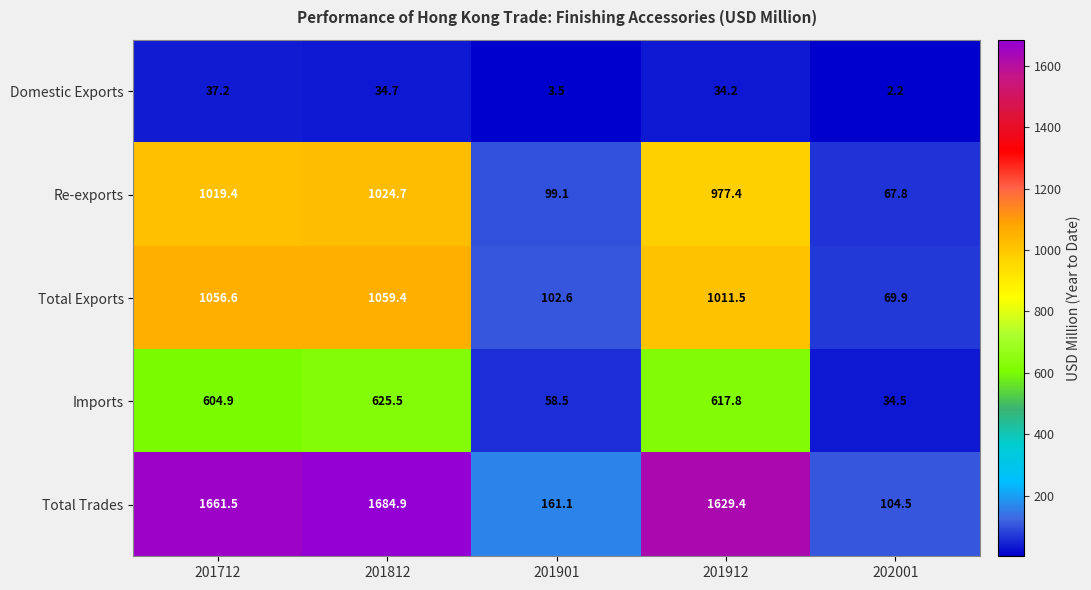

Reading right to left, list all the values displayed in this chart.

Domestic Exports: 2.2	34.2	3.5	34.7	37.2
Re-exports: 67.8	977.4	99.1	1024.7	1019.4
Total Exports: 69.9	1011.5	102.6	1059.4	1056.6
Imports: 34.5	617.8	58.5	625.5	604.9
Total Trades: 104.5	1629.4	161.1	1684.9	1661.5